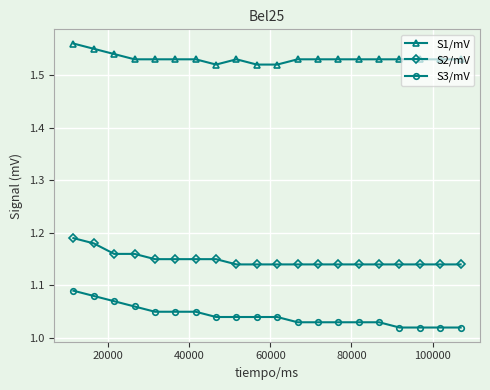

Which series has the largest total across all categories?

S1/mV